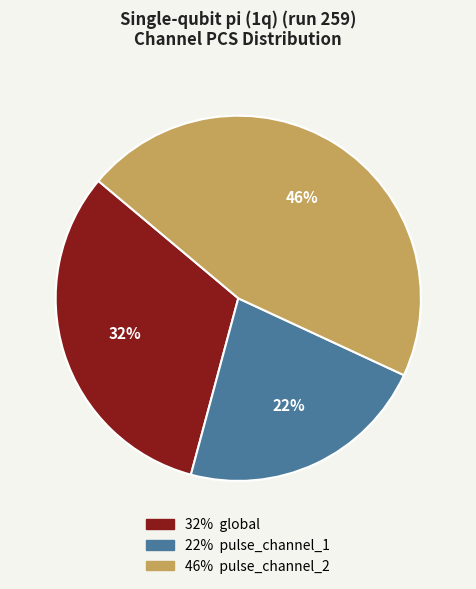

Is there a majority slice in this chart?

No